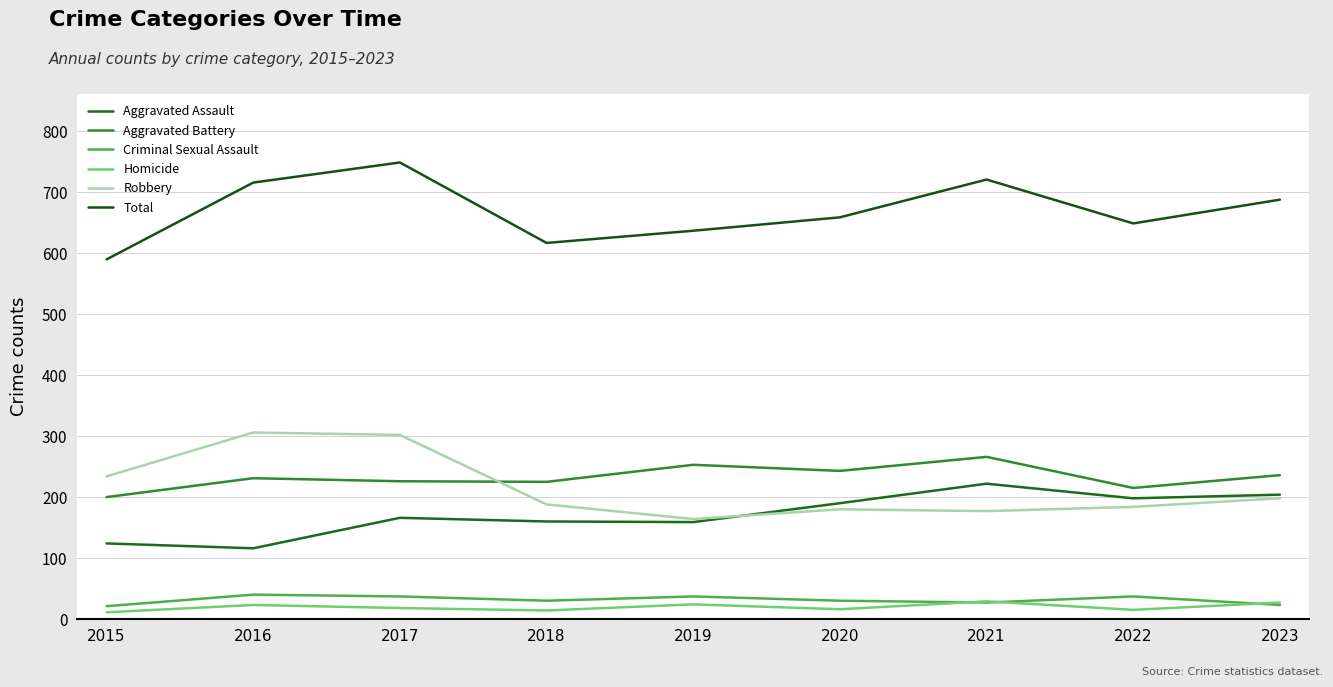

How many lines are shown in the chart?

6